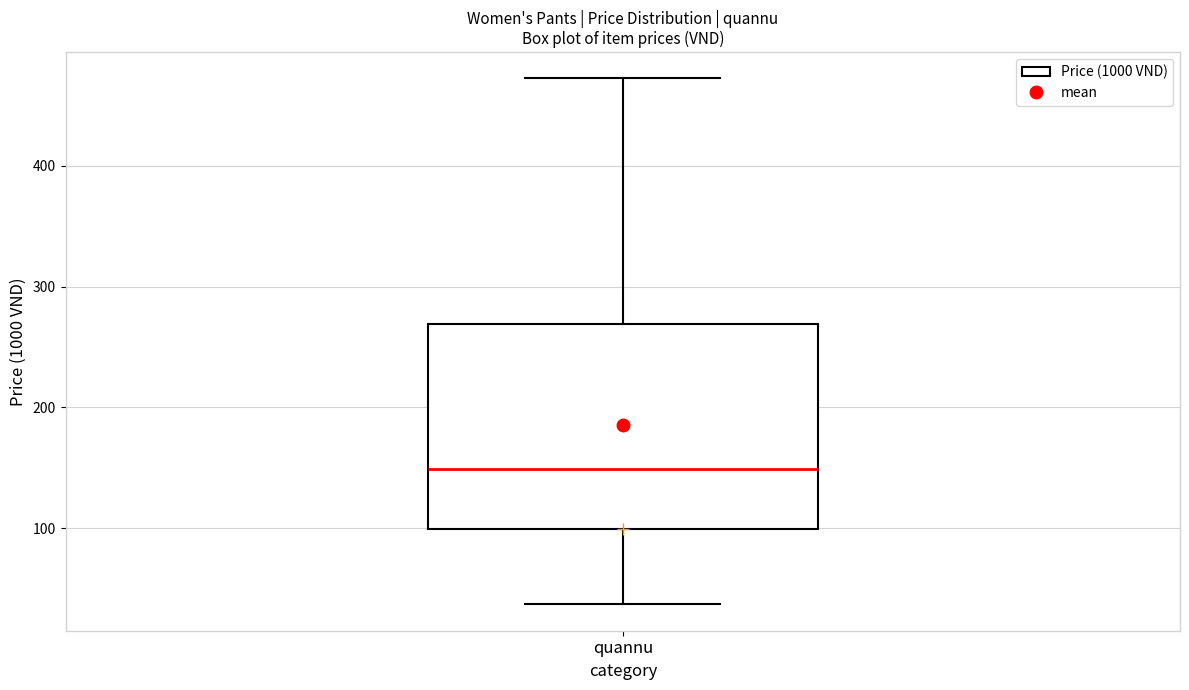

Where does the lower whisker of the box for quannu end on the y-axis? The values are not printed on the chart, so give them approximately, as read against the axis.

40